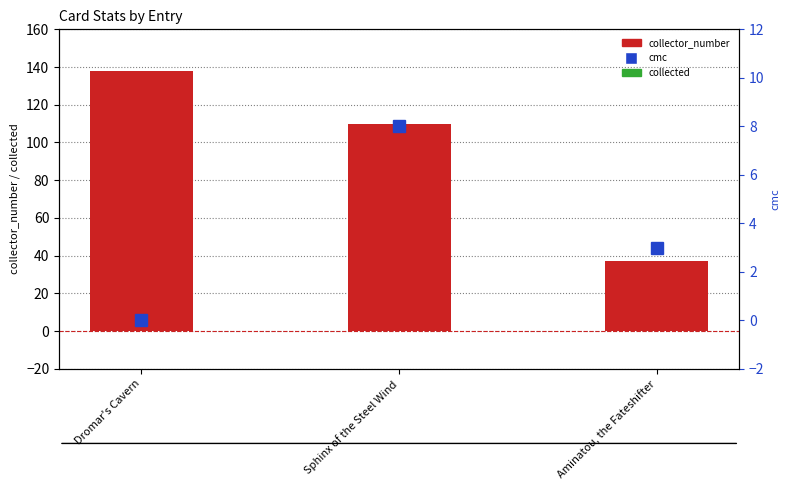

Which series changed the most between Dromar's Cavern and Aminatou, the Fateshifter?

collector_number